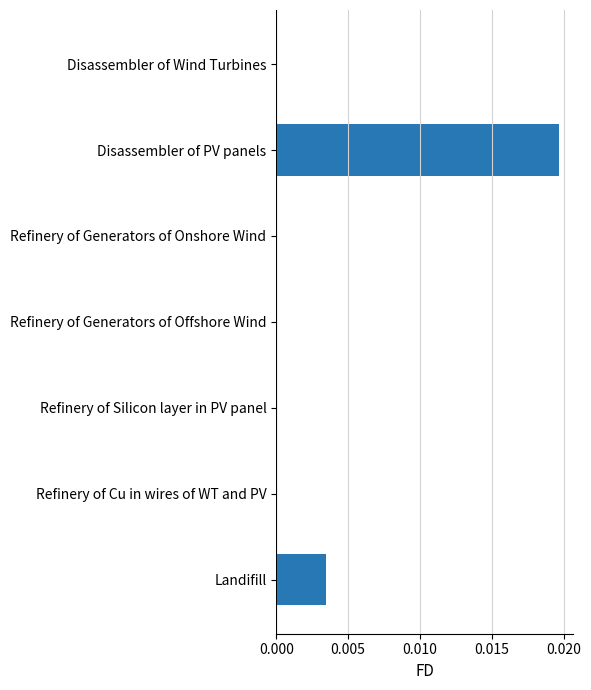

True or false: the data shows 0.0 at Refinery of Generators of Onshore Wind.

True